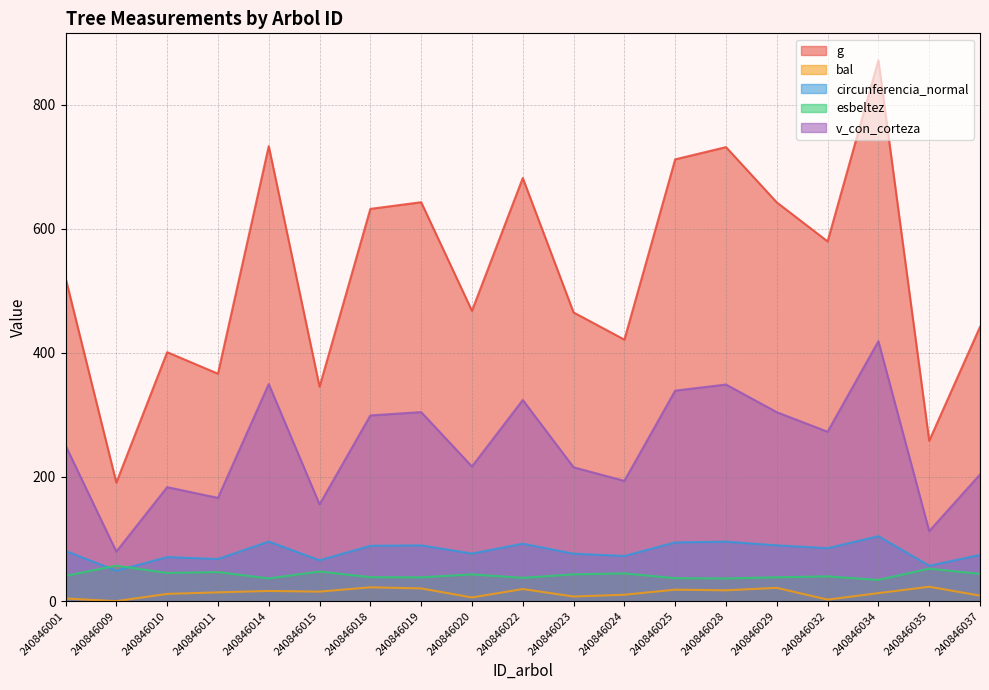

At which category does esbeltez reach its first local peak?

240846009